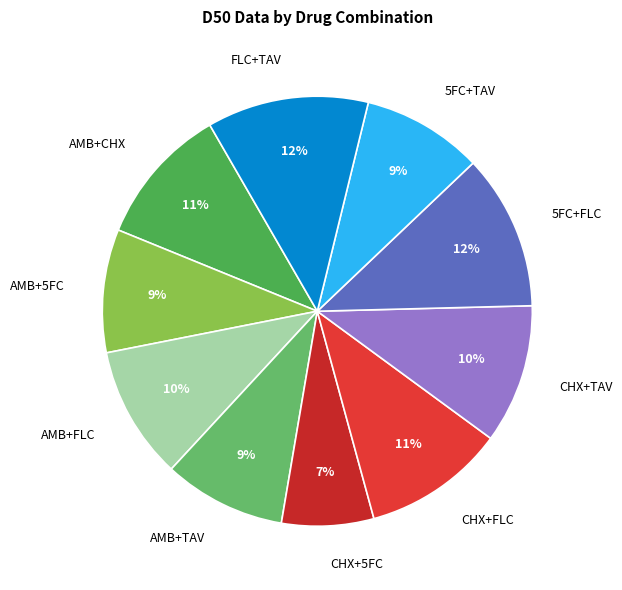

Do FLC+TAV and 5FC+FLC together represent more than half of the pie?

No